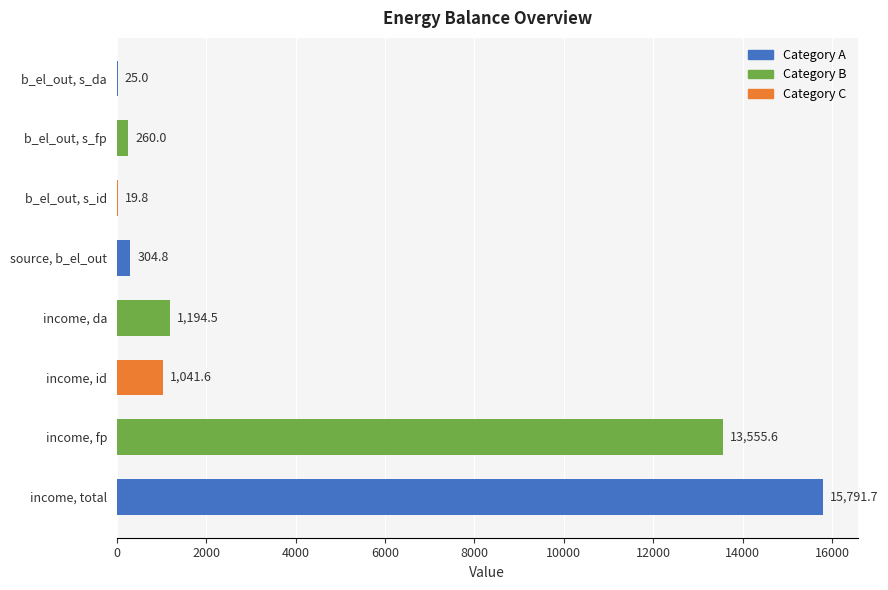

True or false: the data shows 25.0 at b_el_out, s_da.

True